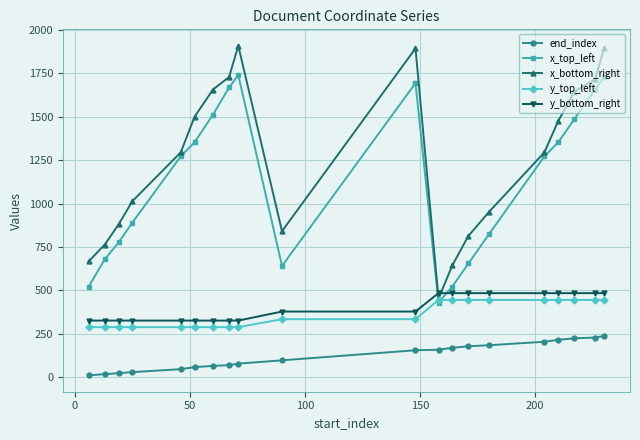

Which series has the largest range (max minus min)?

x_bottom_right